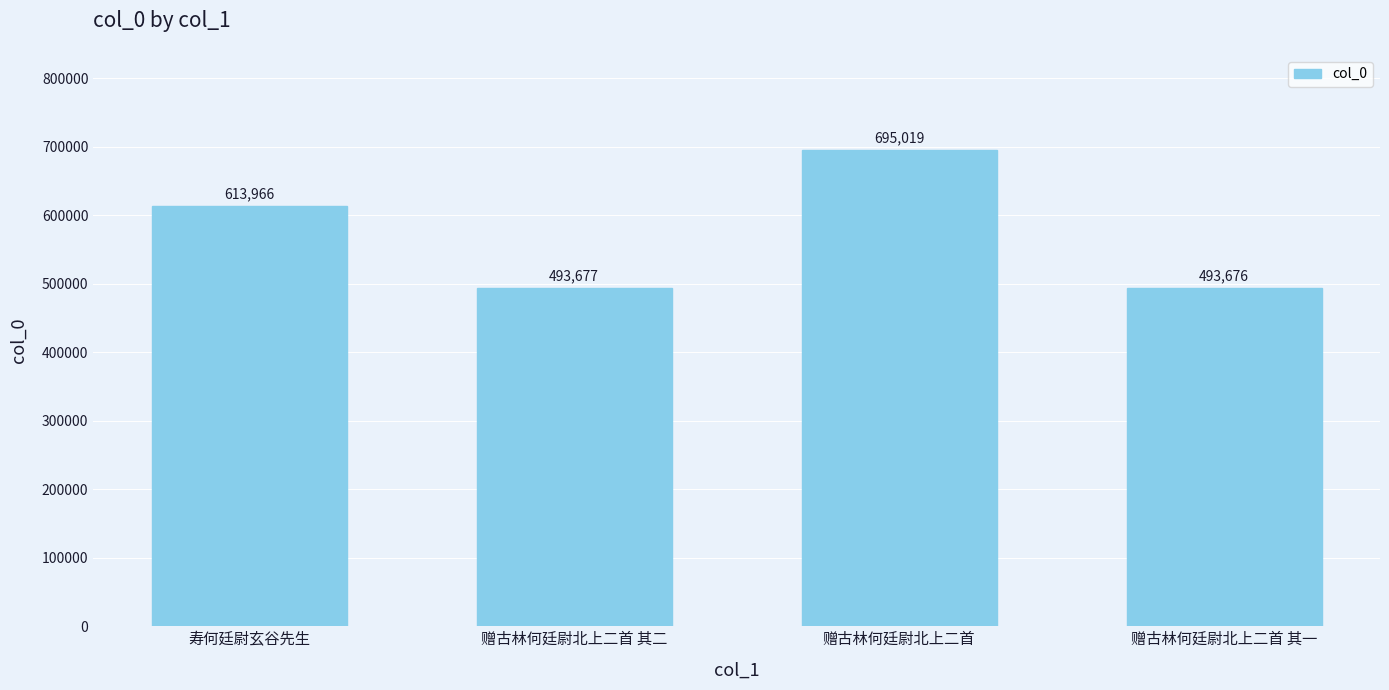

The value at 赠古林何廷尉北上二首 其一 is 493676. True or false?

True